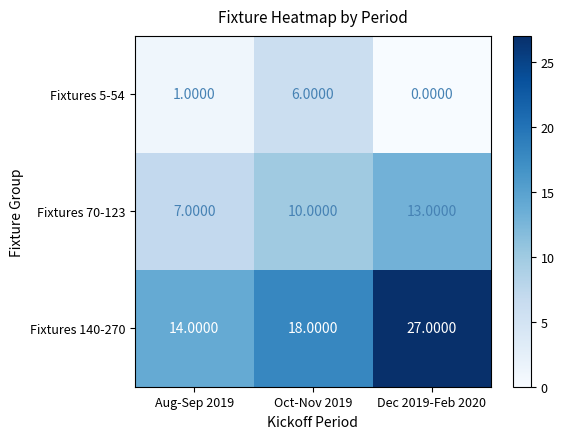

What is the sum of all Fixtures 5-54 values?

7